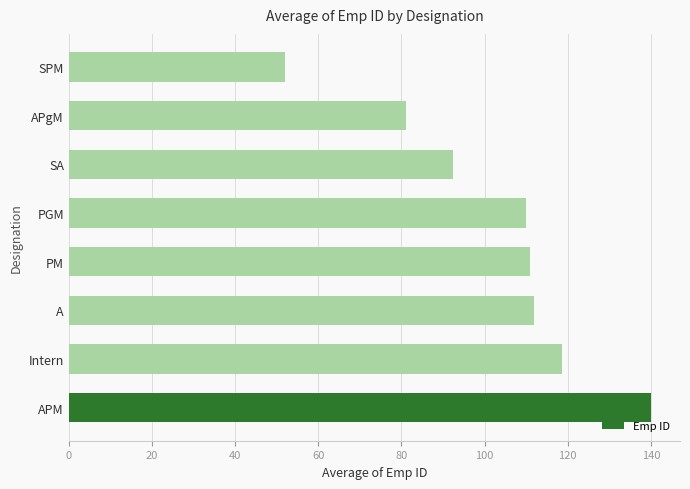

How many values are below 111?

4